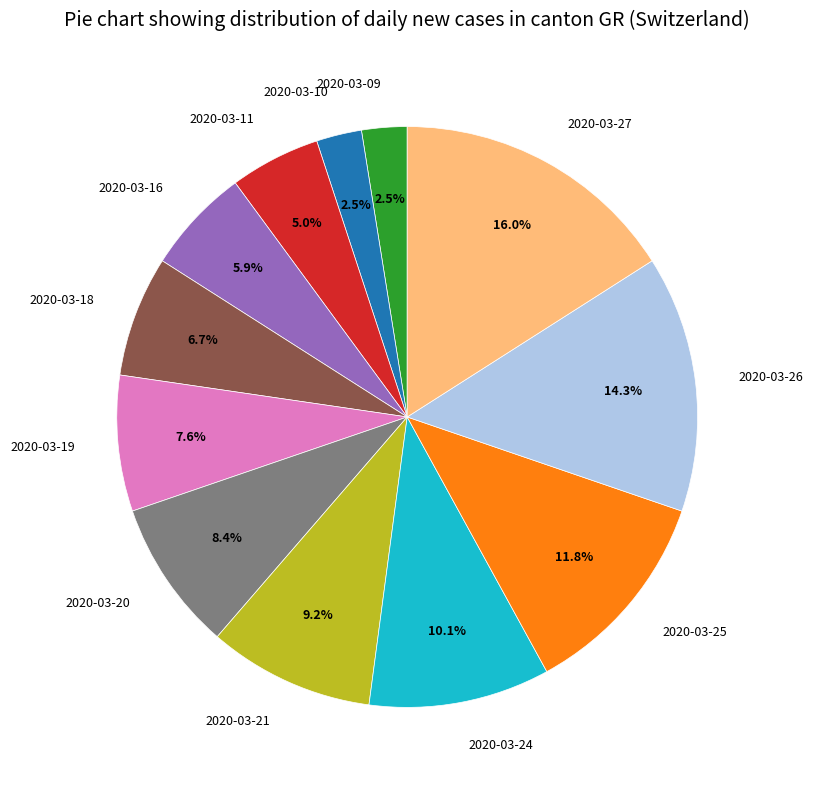

Between 2020-03-11 and 2020-03-20, which is larger?

2020-03-20